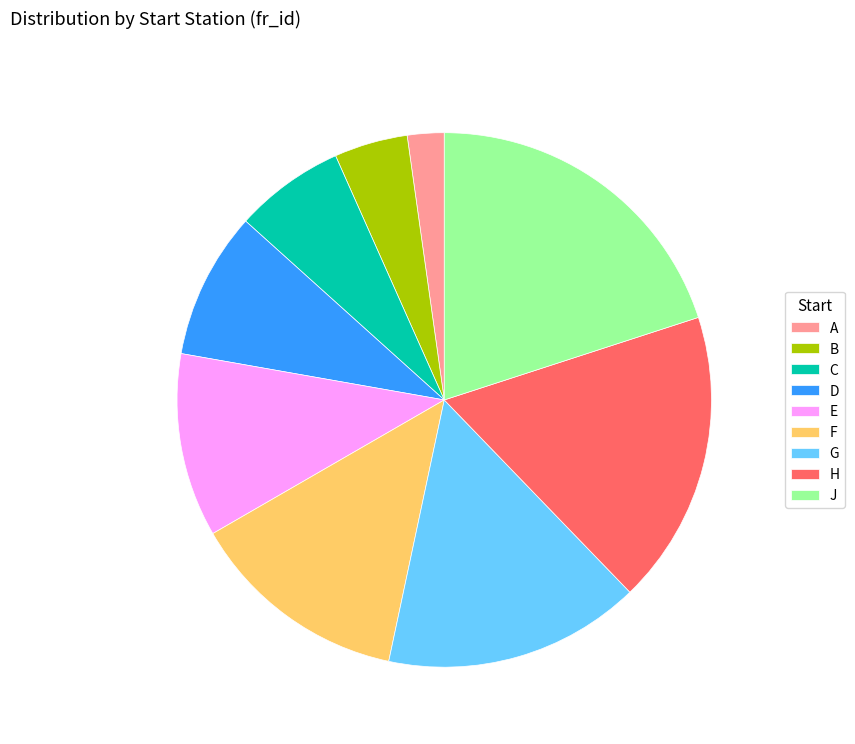

Is there any slice that represents more than half of the pie?

No